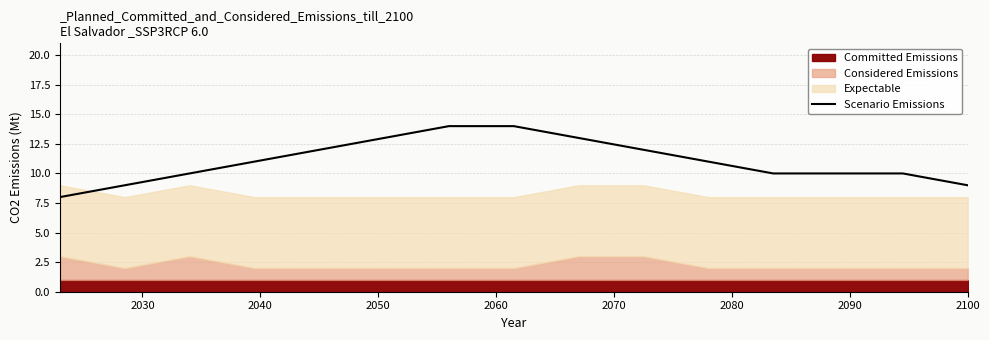

What is the average value?

11